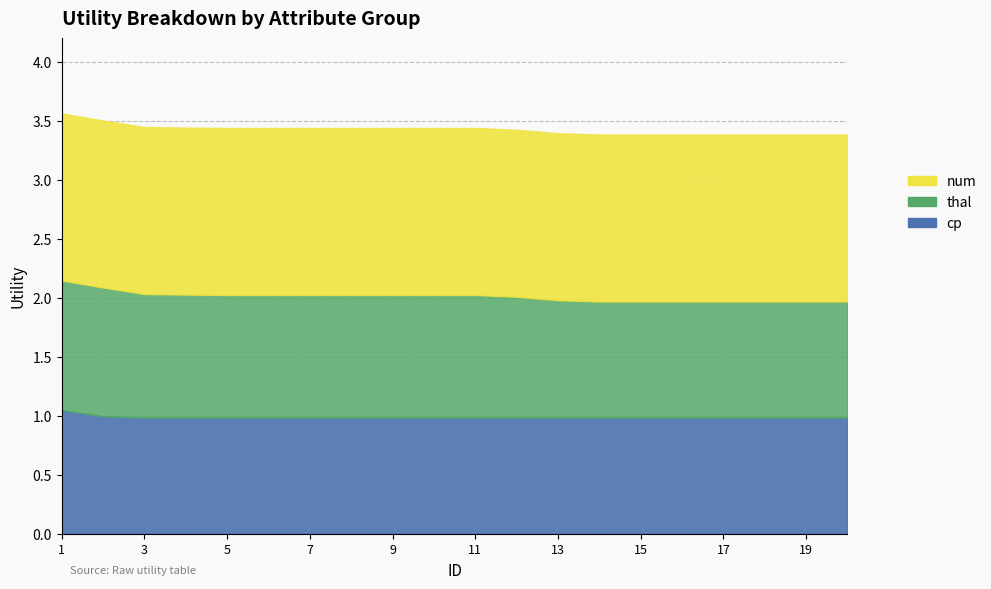

How many values in the thal series are below 1?

8